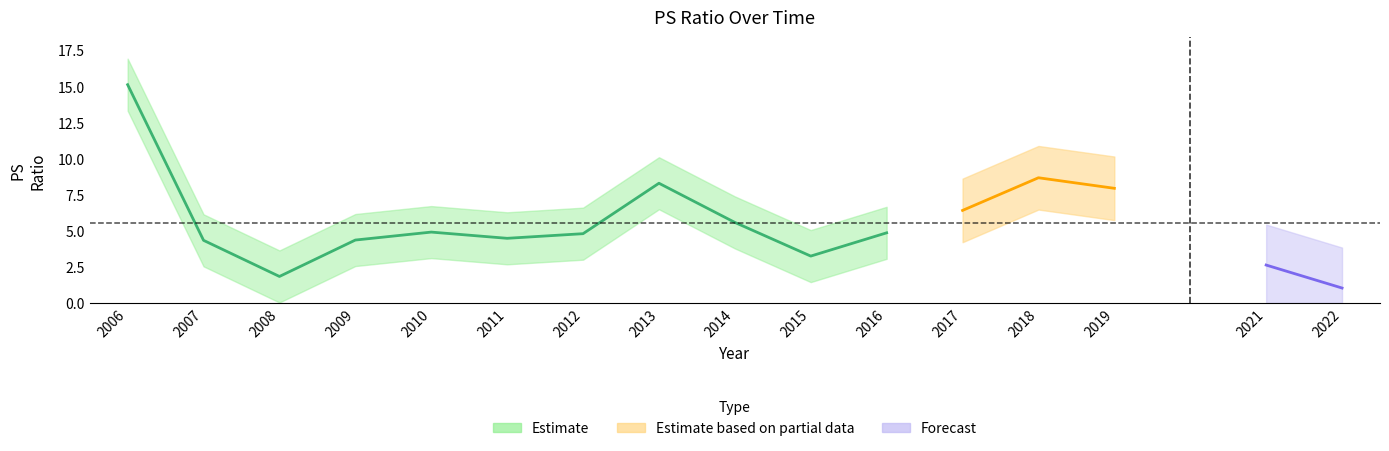

Which category has the highest value across all series?

2006